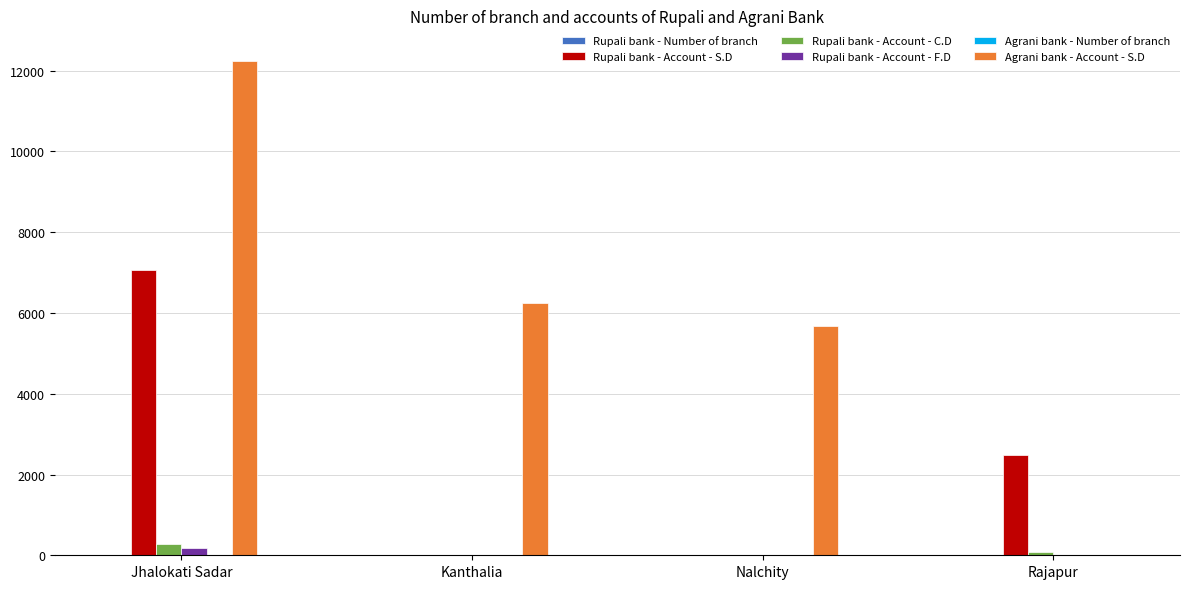

True or false: Rupali bank - Account - S.D has a value of 1891 at Jhalokati Sadar.

False